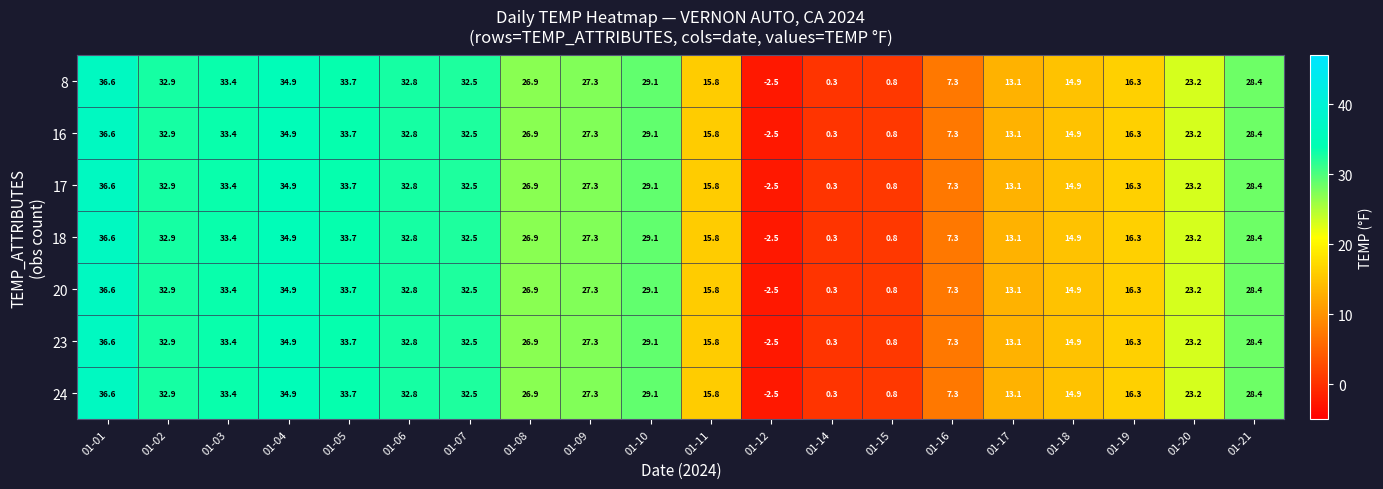

List the labels in order of 18 value, largest first.

01-01, 01-04, 01-05, 01-03, 01-02, 01-06, 01-07, 01-10, 01-21, 01-09, 01-08, 01-20, 01-19, 01-11, 01-18, 01-17, 01-16, 01-15, 01-14, 01-12